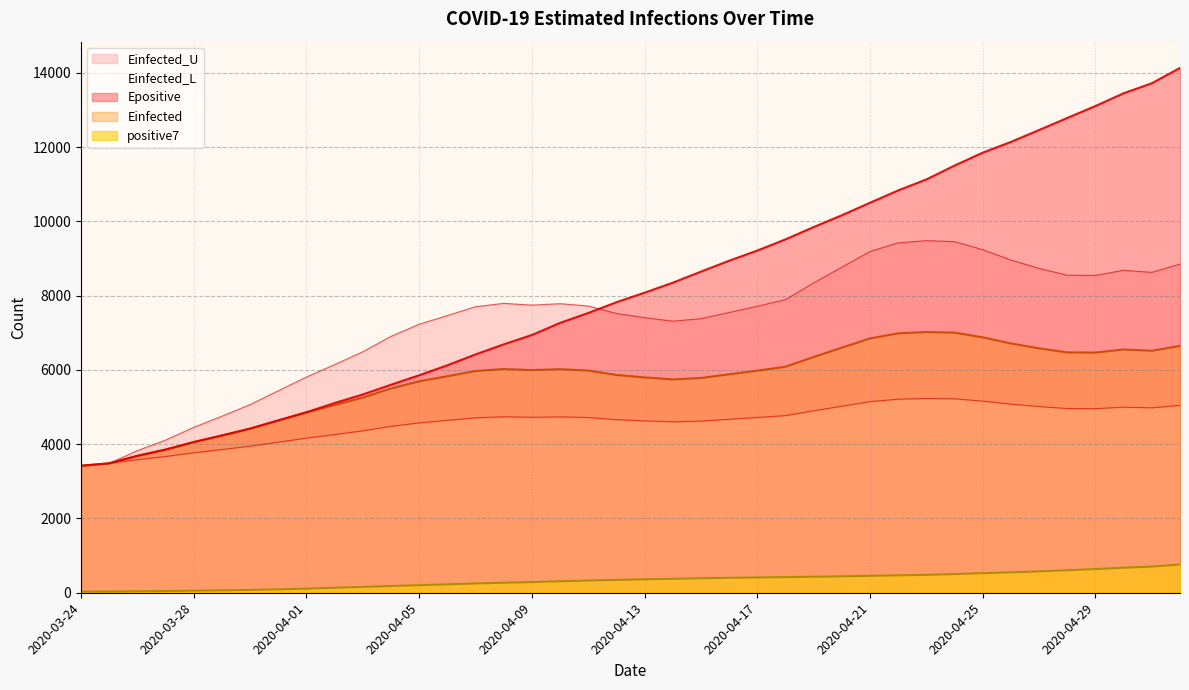

Reading right to left, what are all the values shown in this chart?

positive7: 2020-05-02=759.0	2020-05-01=704.3	2020-04-30=673.9	2020-04-29=637.9	2020-04-28=605.3	2020-04-27=575.6	2020-04-26=549.3	2020-04-25=527.1	2020-04-24=502.9	2020-04-23=481.6	2020-04-22=468.3	2020-04-21=455.3	2020-04-20=442.9	2020-04-19=431.4	2020-04-18=420.1	2020-04-17=410.9	2020-04-16=402.3	2020-04-15=390.4	2020-04-14=375.1	2020-04-13=360.6	2020-04-12=346.4	2020-04-11=328.6	2020-04-10=310.3	2020-04-09=287.4	2020-04-08=269.7	2020-04-07=249.7	2020-04-06=226.3	2020-04-05=203.6	2020-04-04=181.0	2020-04-03=156.9	2020-04-02=134.9	2020-04-01=111.0	2020-03-31=91.6	2020-03-30=75.7	2020-03-29=65.2	2020-03-28=56.2	2020-03-27=46.5	2020-03-26=39.3	2020-03-25=33.0	2020-03-24=30.0
Einfected: 2020-05-02=6647.5	2020-05-01=6516.2	2020-04-30=6550.0	2020-04-29=6468.7	2020-04-28=6472.2	2020-04-27=6580.8	2020-04-26=6713.3	2020-04-25=6877.8	2020-04-24=7005.0	2020-04-23=7020.6	2020-04-22=6985.4	2020-04-21=6848.2	2020-04-20=6600.3	2020-04-19=6349.9	2020-04-18=6086.0	2020-04-17=5981.0	2020-04-16=5882.4	2020-04-15=5783.5	2020-04-14=5744.4	2020-04-13=5799.0	2020-04-12=5865.2	2020-04-11=5983.6	2020-04-10=6019.8	2020-04-09=5996.3	2020-04-08=6024.5	2020-04-07=5970.9	2020-04-06=5830.3	2020-04-05=5693.1	2020-04-04=5501.0	2020-04-03=5256.6	2020-04-02=5053.1	2020-04-01=4856.3	2020-03-31=4638.4	2020-03-30=4418.8	2020-03-29=4234.1	2020-03-28=4057.2	2020-03-27=3854.6	2020-03-26=3686.5	2020-03-25=3484.8	2020-03-24=3419.9
Epositive: 2020-05-02=14133.2	2020-05-01=13719.9	2020-04-30=13449.8	2020-04-29=13107.1	2020-04-28=12785.2	2020-04-27=12461.1	2020-04-26=12140.0	2020-04-25=11851.0	2020-04-24=11503.4	2020-04-23=11129.9	2020-04-22=10835.0	2020-04-21=10502.1	2020-04-20=10165.4	2020-04-19=9847.5	2020-04-18=9516.0	2020-04-17=9214.4	2020-04-16=8941.2	2020-04-15=8647.0	2020-04-14=8348.6	2020-04-13=8080.2	2020-04-12=7823.4	2020-04-11=7532.9	2020-04-10=7266.7	2020-04-09=6941.0	2020-04-08=6688.4	2020-04-07=6418.0	2020-04-06=6124.8	2020-04-05=5856.5	2020-04-04=5601.5	2020-04-03=5340.0	2020-04-02=5109.4	2020-04-01=4860.6	2020-03-31=4641.3	2020-03-30=4420.6	2020-03-29=4235.1	2020-03-28=4057.8	2020-03-27=3855.1	2020-03-26=3686.8	2020-03-25=3484.8	2020-03-24=3419.9
Einfected_U: 2020-05-02=8849.6	2020-05-01=8627.0	2020-04-30=8683.5	2020-04-29=8544.9	2020-04-28=8550.2	2020-04-27=8734.2	2020-04-26=8959.1	2020-04-25=9238.2	2020-04-24=9454.4	2020-04-23=9481.2	2020-04-22=9421.6	2020-04-21=9188.8	2020-04-20=8767.7	2020-04-19=8342.3	2020-04-18=7893.8	2020-04-17=7714.8	2020-04-16=7547.0	2020-04-15=7379.3	2020-04-14=7313.4	2020-04-13=7407.0	2020-04-12=7520.2	2020-04-11=7722.2	2020-04-10=7783.8	2020-04-09=7744.7	2020-04-08=7792.8	2020-04-07=7701.8	2020-04-06=7463.1	2020-04-05=7230.1	2020-04-04=6903.5	2020-04-03=6488.4	2020-04-02=6142.8	2020-04-01=5808.8	2020-03-31=5439.0	2020-03-30=5066.6	2020-03-29=4753.5	2020-03-28=4453.8	2020-03-27=4110.9	2020-03-26=3826.3	2020-03-25=3484.8	2020-03-24=3419.9
Einfected_L: 2020-05-02=5045.1	2020-05-01=4980.3	2020-04-30=4997.5	2020-04-29=4958.0	2020-04-28=4960.1	2020-04-27=5013.8	2020-04-26=5079.2	2020-04-25=5160.2	2020-04-24=5222.7	2020-04-23=5230.2	2020-04-22=5212.7	2020-04-21=5145.0	2020-04-20=5023.2	2020-04-19=4900.2	2020-04-18=4770.5	2020-04-17=4719.4	2020-04-16=4671.2	2020-04-15=4622.3	2020-04-14=4602.7	2020-04-13=4629.0	2020-04-12=4661.0	2020-04-11=4718.6	2020-04-10=4736.2	2020-04-09=4724.1	2020-04-08=4737.8	2020-04-07=4711.3	2020-04-06=4642.1	2020-04-05=4574.7	2020-04-04=4480.6	2020-04-03=4360.2	2020-04-02=4260.1	2020-04-01=4163.3	2020-03-31=4055.9	2020-03-30=3947.4	2020-03-29=3856.1	2020-03-28=3768.6	2020-03-27=3668.1	2020-03-26=3584.7	2020-03-25=3484.8	2020-03-24=3419.9